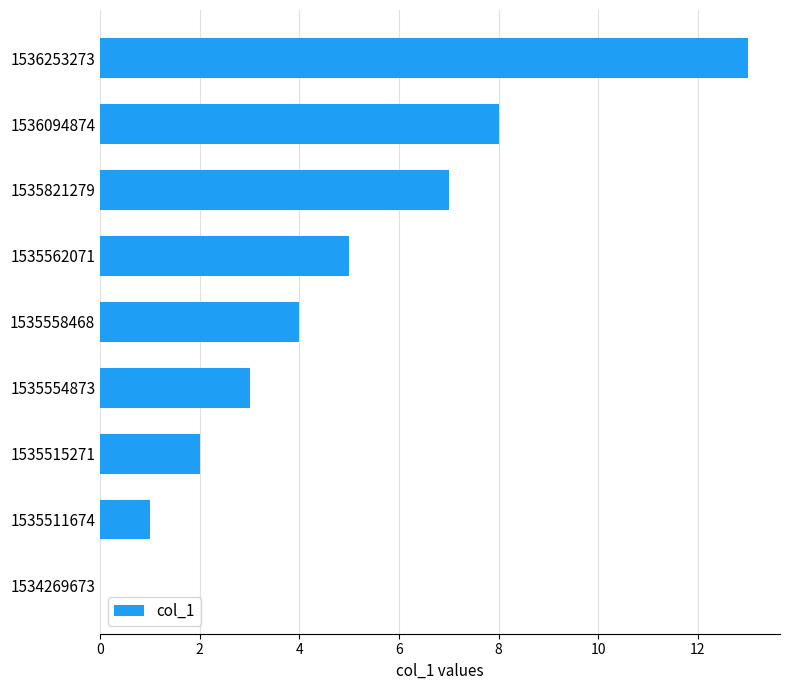

Reading bottom to top, extract all data points from this chart.

1534269673=0	1535511674=1	1535515271=2	1535554873=3	1535558468=4	1535562071=5	1535821279=7	1536094874=8	1536253273=13